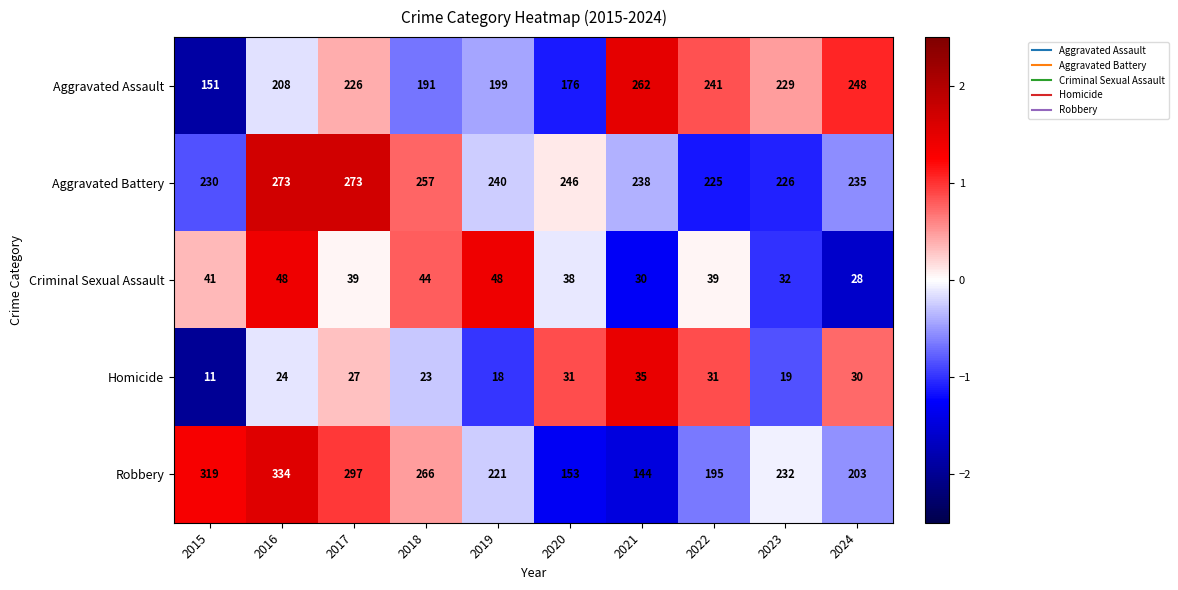

Rank the series at 2018 from lowest to highest value.

Homicide, Criminal Sexual Assault, Aggravated Assault, Aggravated Battery, Robbery